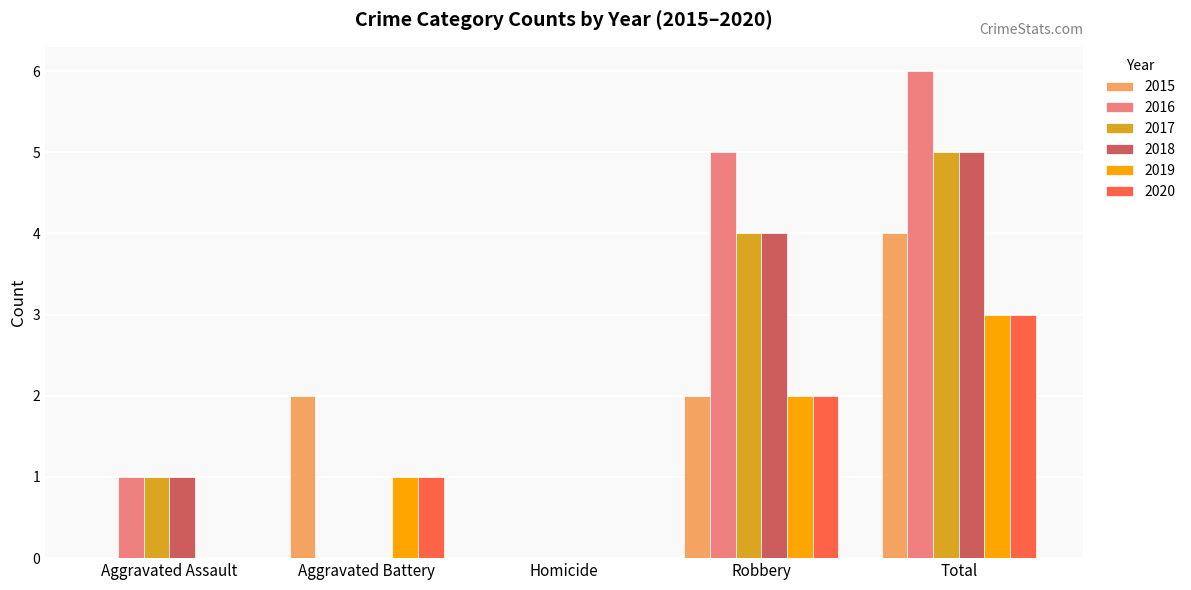

Reading left to right, transcribe all the data shown in this chart.

2015: Aggravated Assault=0	Aggravated Battery=2	Homicide=0	Robbery=2	Total=4
2016: Aggravated Assault=1	Aggravated Battery=0	Homicide=0	Robbery=5	Total=6
2017: Aggravated Assault=1	Aggravated Battery=0	Homicide=0	Robbery=4	Total=5
2018: Aggravated Assault=1	Aggravated Battery=0	Homicide=0	Robbery=4	Total=5
2019: Aggravated Assault=0	Aggravated Battery=1	Homicide=0	Robbery=2	Total=3
2020: Aggravated Assault=0	Aggravated Battery=1	Homicide=0	Robbery=2	Total=3